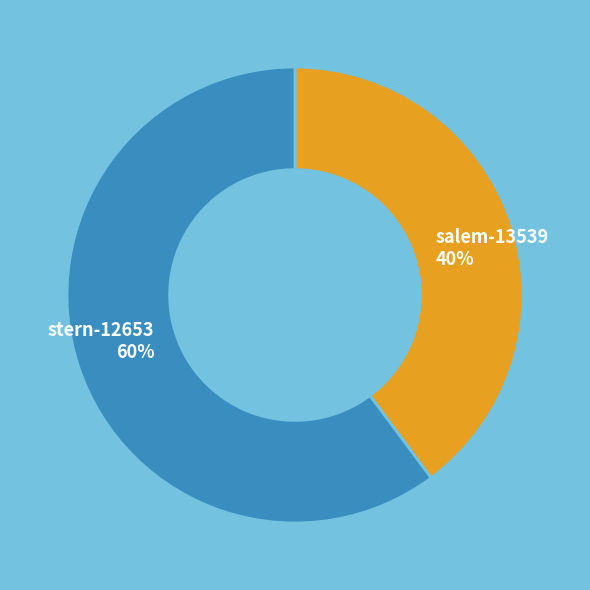

To the nearest percent, what portion does stern-12653 represent?

60%